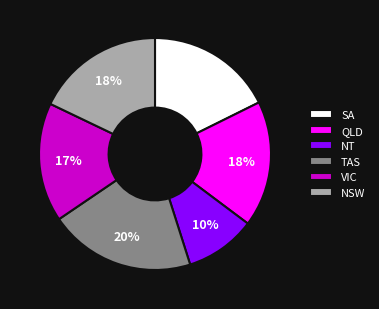

True or false: QLD accounts for 24% of the total.

False